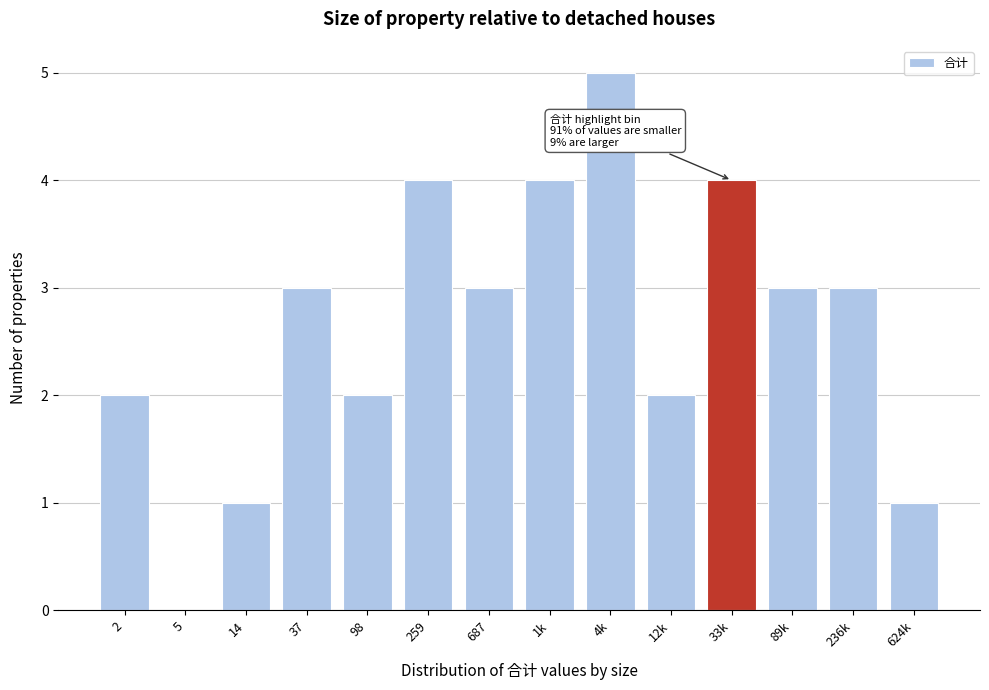

Reading left to right, list all the values displayed in this chart.

2=2	5=0	14=1	37=3	98=2	259=4	687=3	1k=4	4k=5	12k=2	33k=4	89k=3	236k=3	624k=1